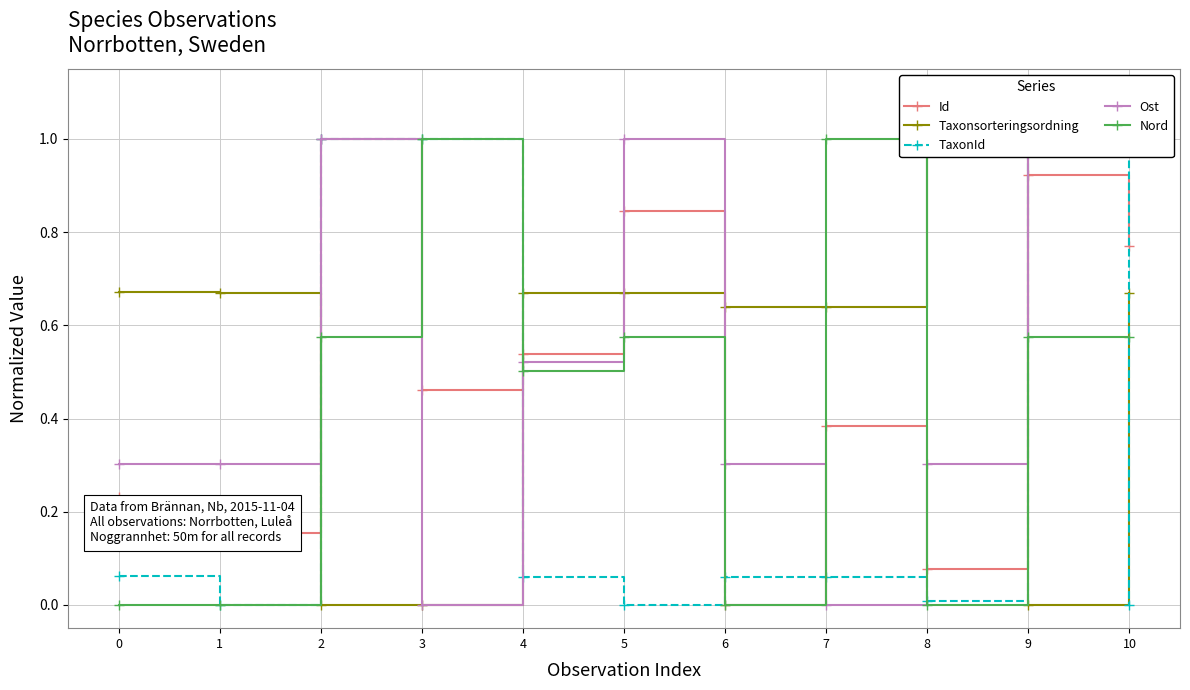

Is this an area chart (filled region under the line)?

No